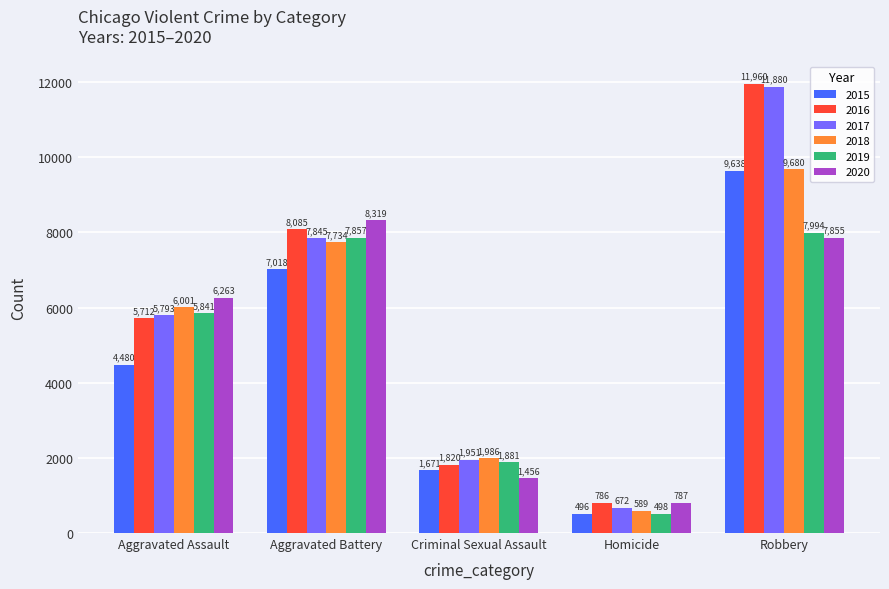

The 2017 series shows 672 at Homicide. True or false?

True